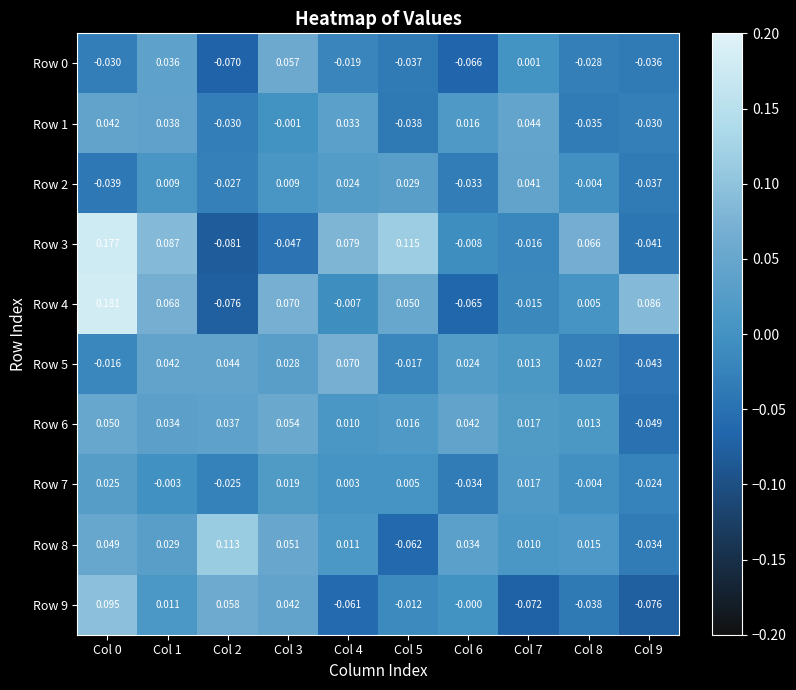

Which series has the largest range (max minus min)?

Row 3